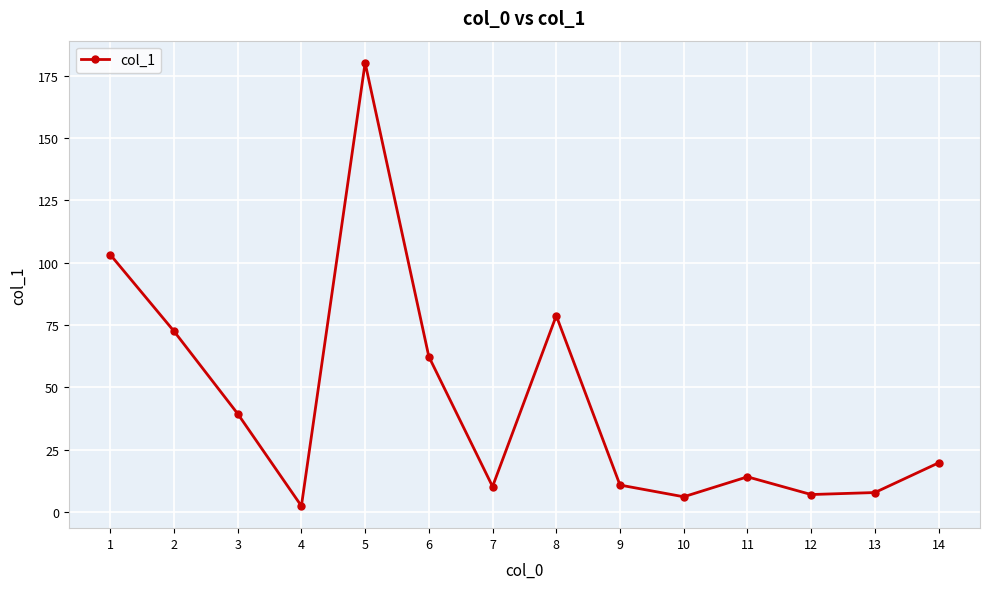

At which category does the data reach its first local peak?

5